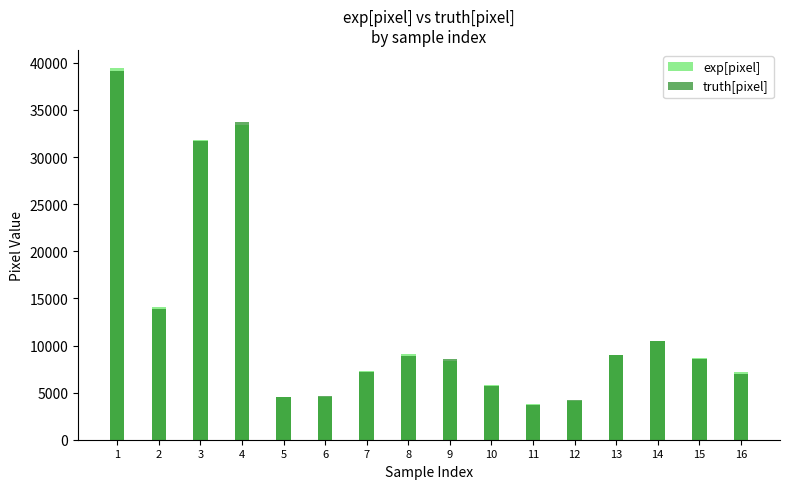

Between 12 and 13, which series saw the biggest shift?

exp[pixel]